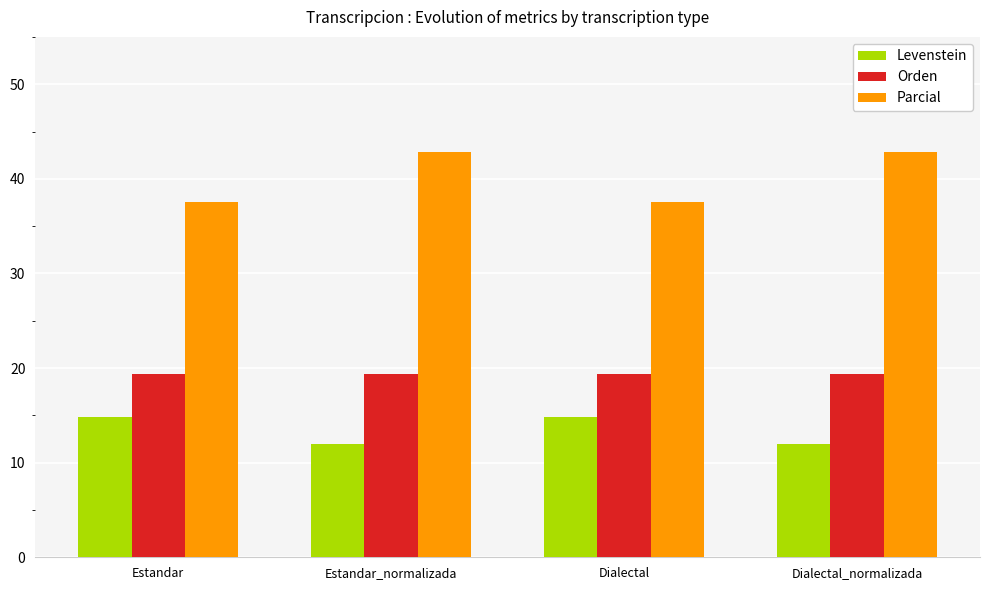

What is the difference between the Parcial values at Dialectal and Dialectal_normalizada?

5.4